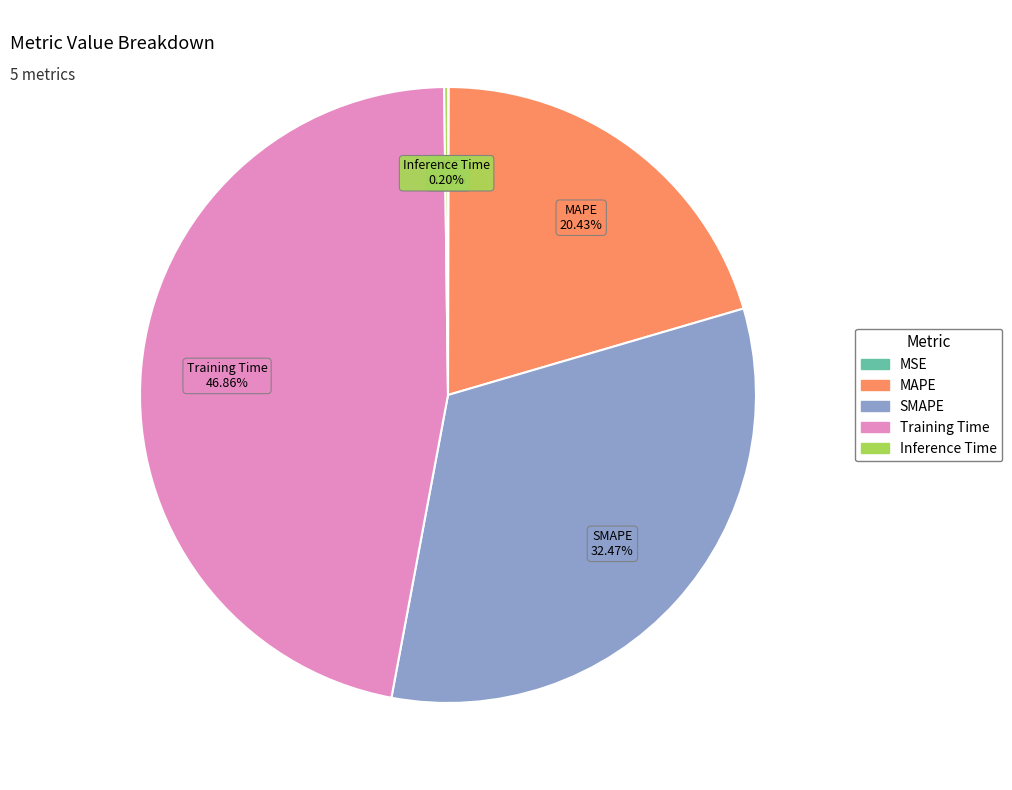

Which has a higher value, SMAPE or Training Time?

Training Time